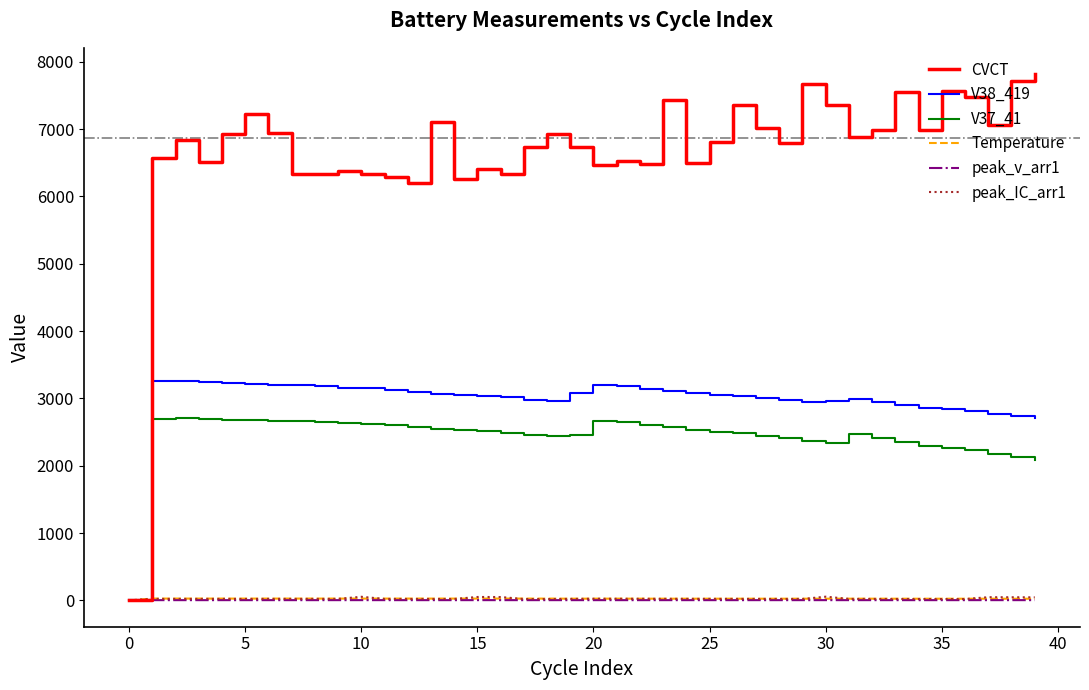

Which series has the largest total across all categories?

CVCT